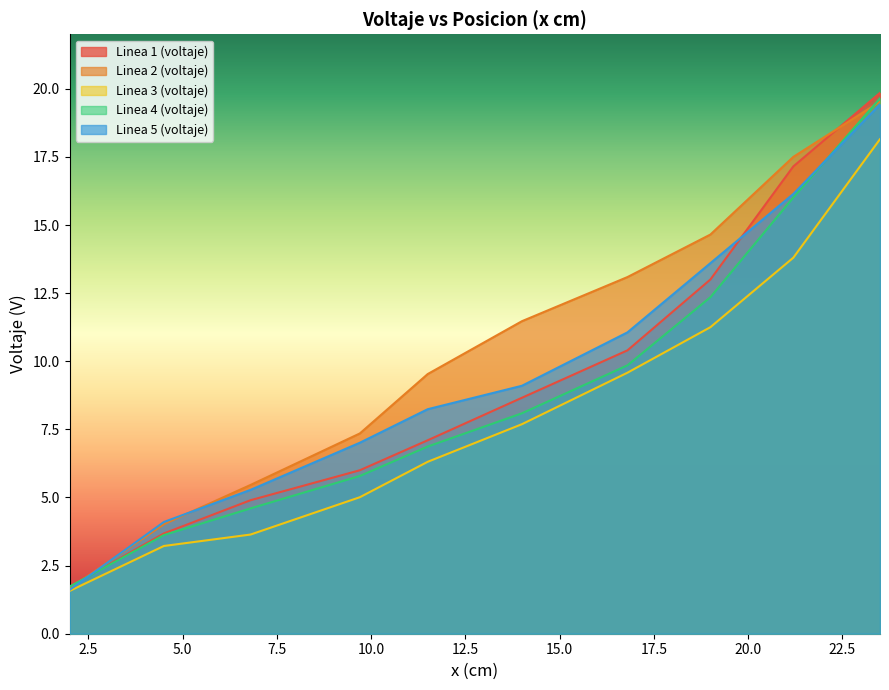

What is the sum of all Linea 4 (voltaje) values?

88.6